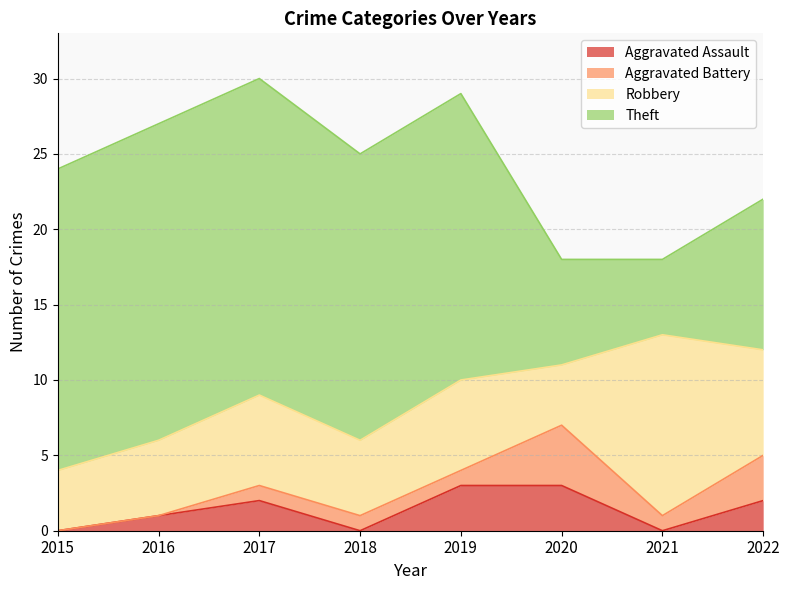

Between 2020 and 2015, which is larger?

2020